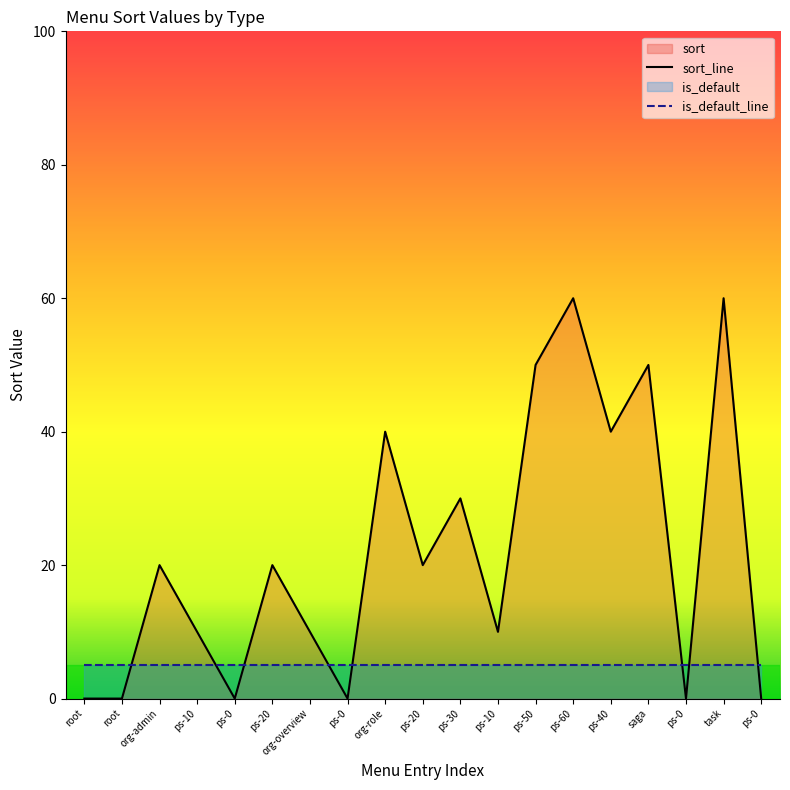

Count the number of values greater than 20.

7